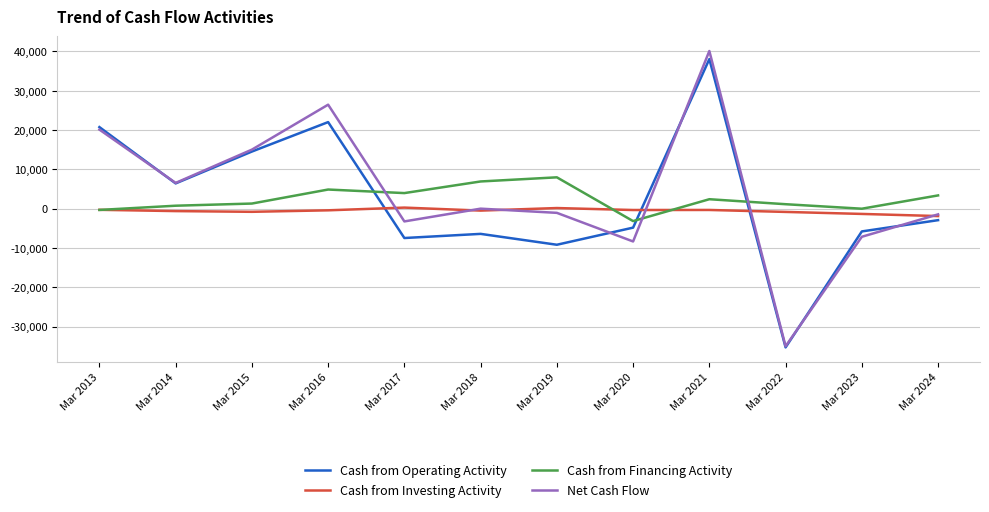

True or false: Cash from Financing Activity has more than 1 points higher than both neighbors.

True